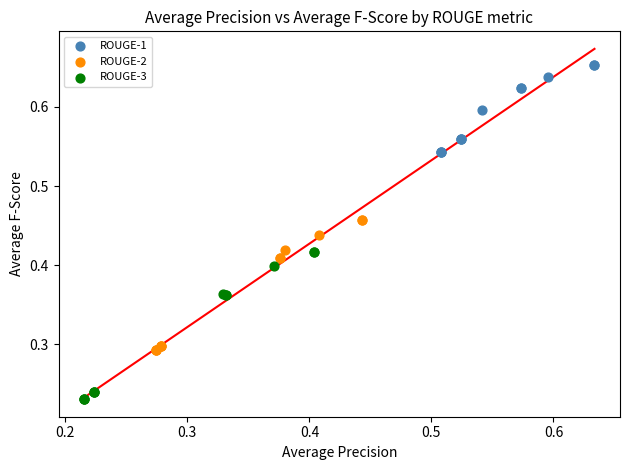

Which series contains the lowest Y value?

ROUGE-3